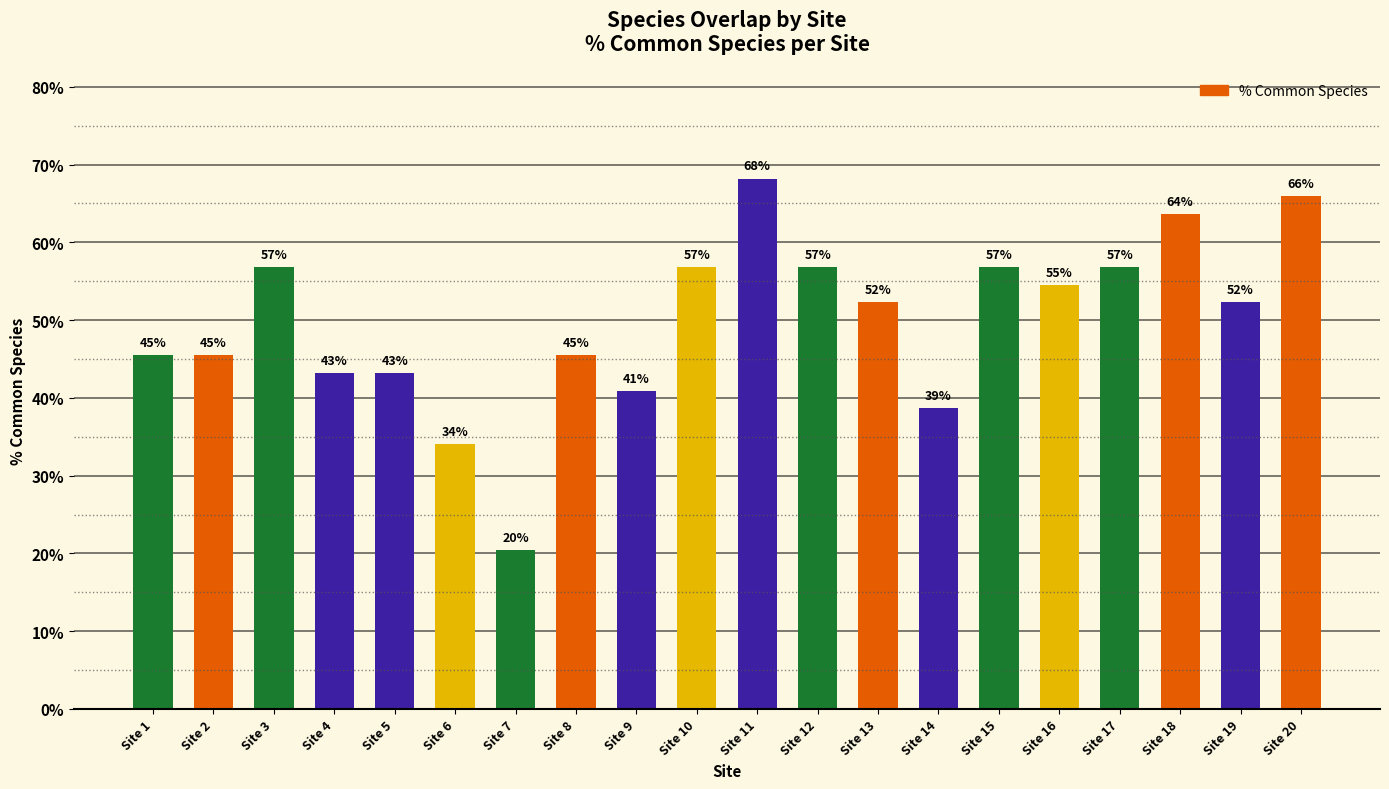

At which category does the chart reach its peak across all series?

Site 11